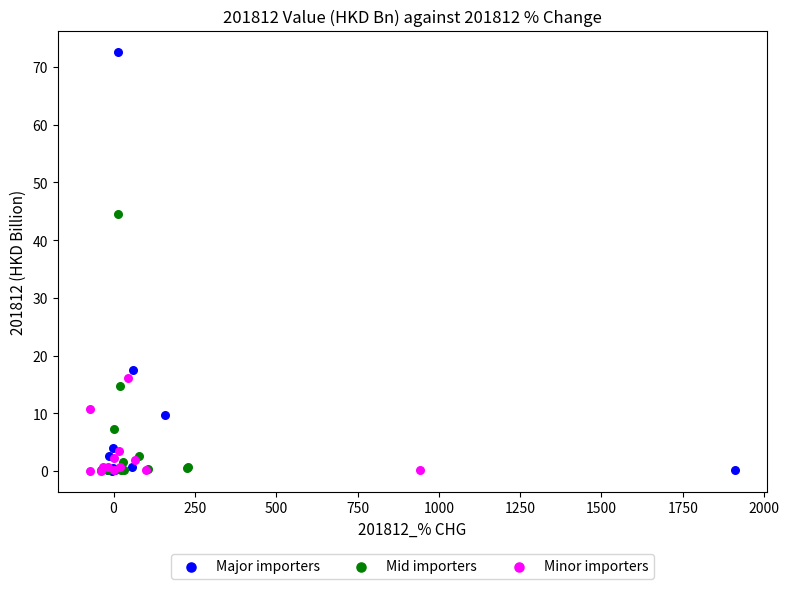

Which series has the widest spread of Y values?

Major importers